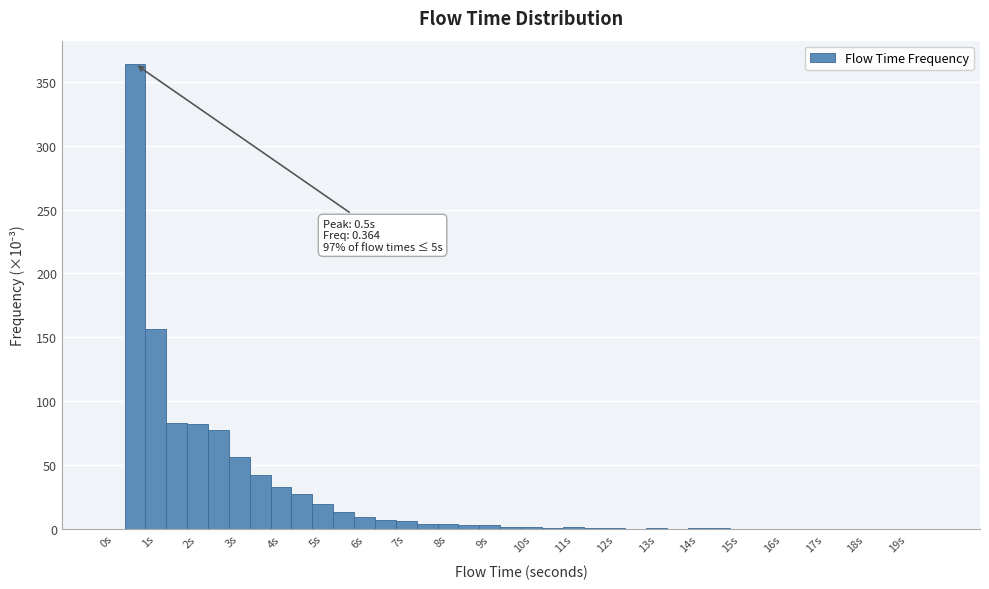

Which range on the x-axis has the tallest bar?

0.25 to 0.75